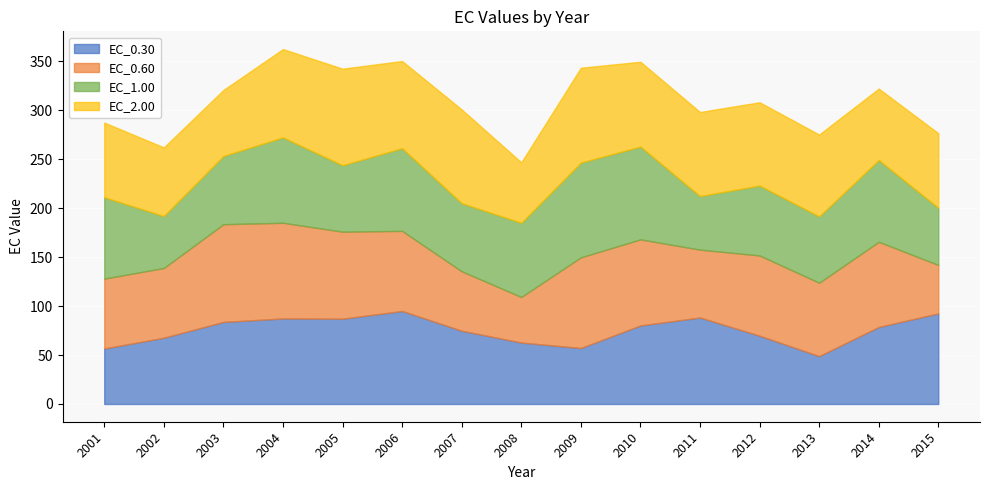

True or false: EC_2.00 and EC_1.00 intersect in this chart.

True